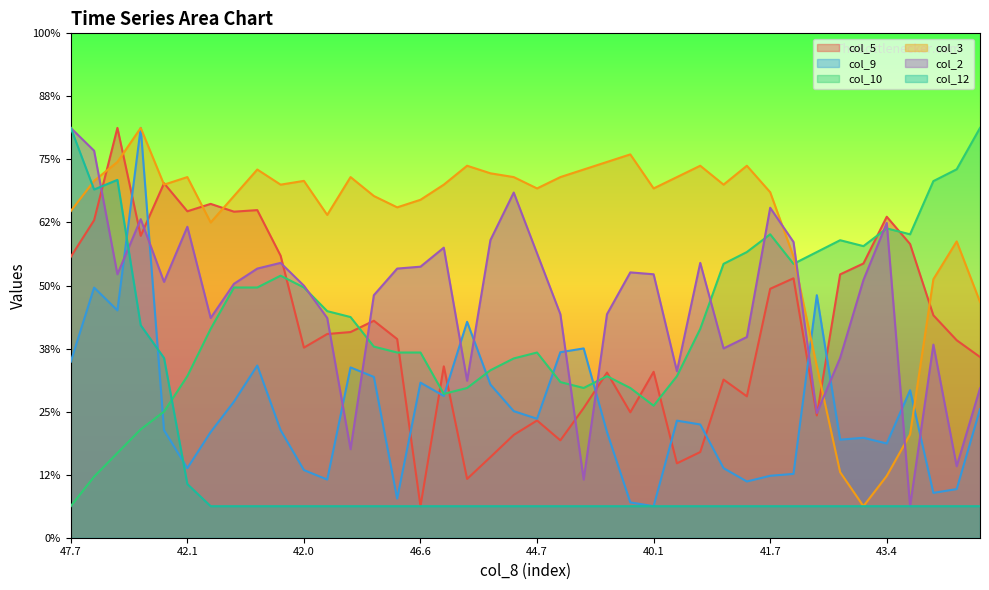

In col_5, how many points are higher than both neighbors (excluding endpoints)?

12